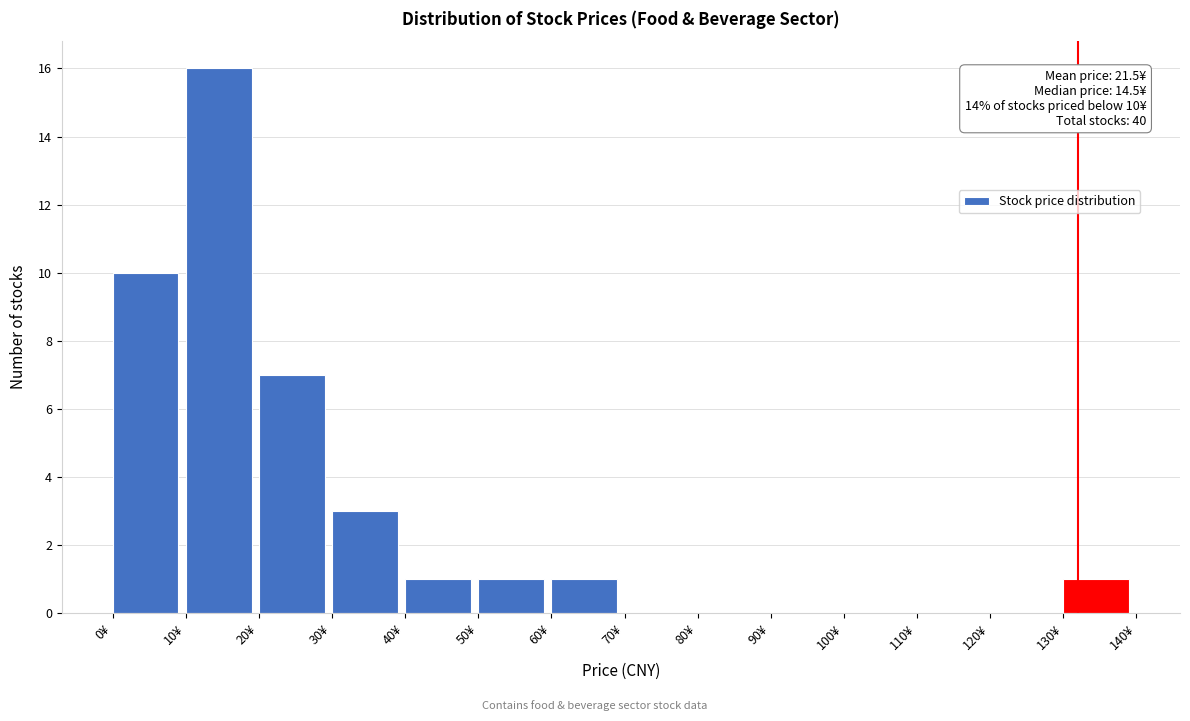

Over which range of the x-axis is the bar tallest?

10 to 20